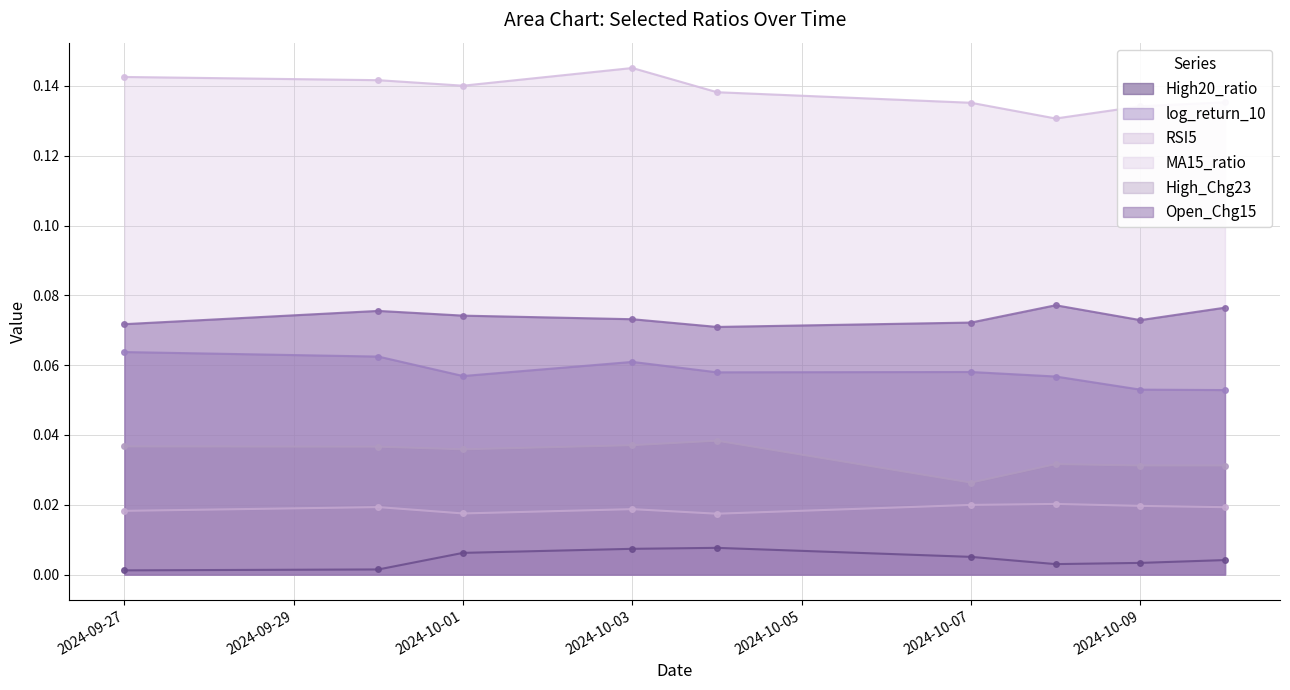

What position from the right is 2024-10-01?

7